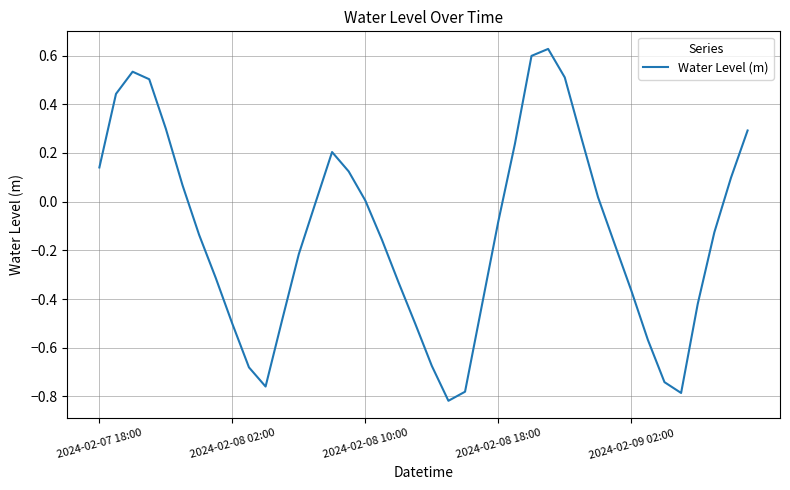

What is the difference between the maximum and minimum values?

1.4